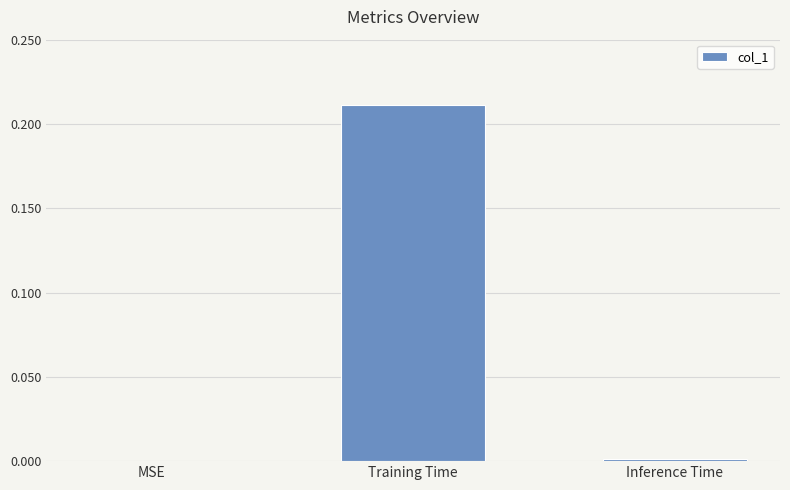

Which label corresponds to the largest value in the chart?

Training Time